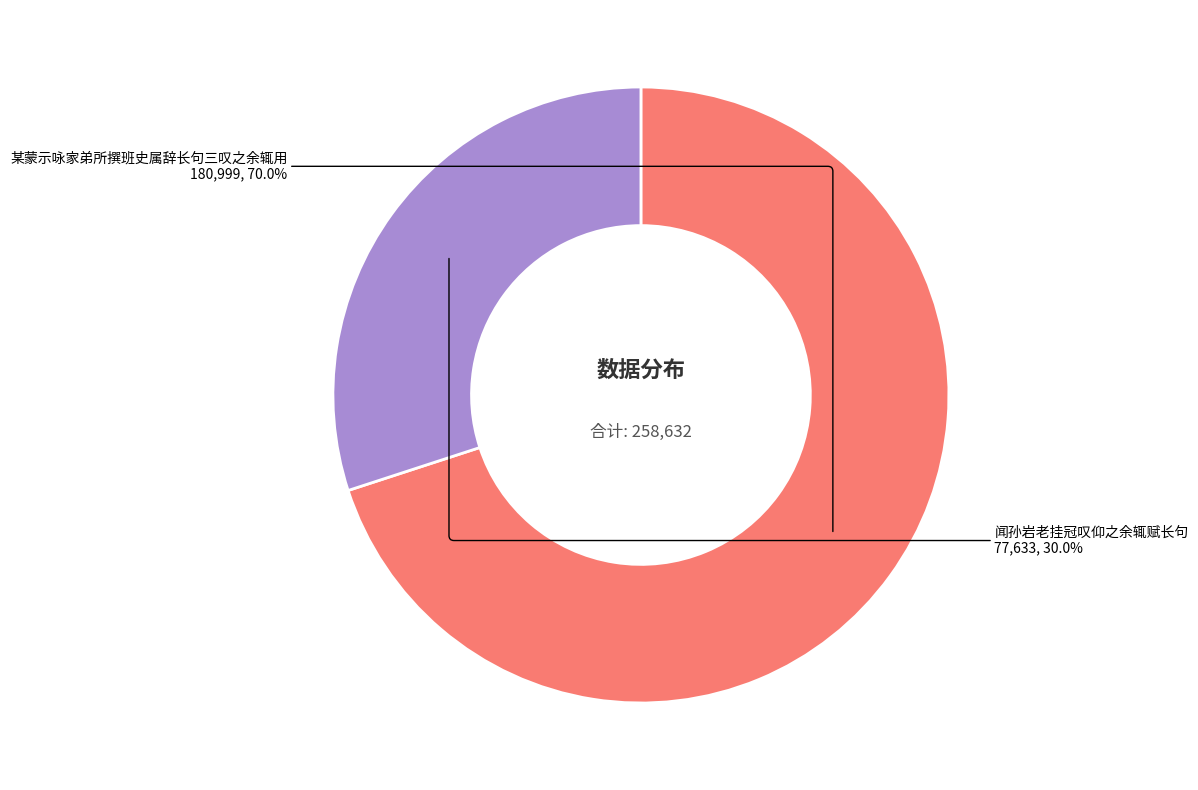

Between 某蒙示咏家弟所撰班史属辞长句三叹之余辄用 and 闻孙岩老挂冠叹仰之余辄赋长句, which is larger?

某蒙示咏家弟所撰班史属辞长句三叹之余辄用